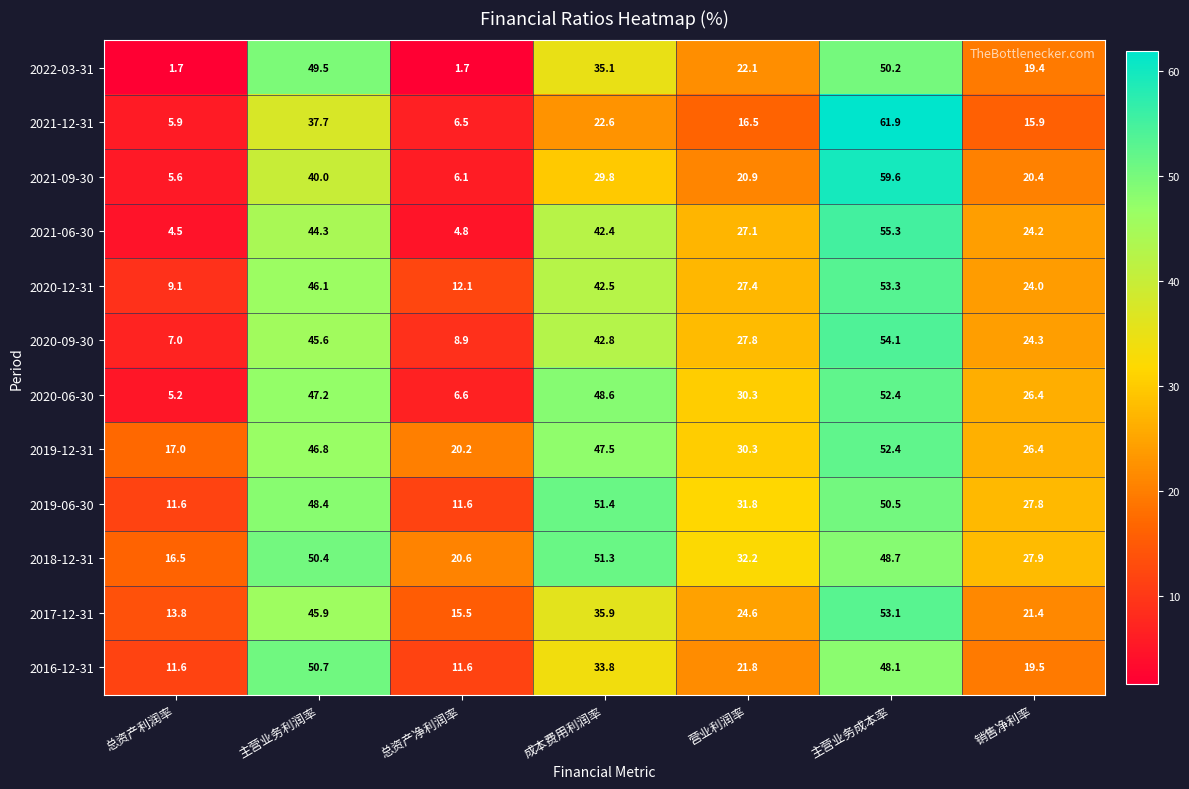

List the labels in order of 2020-12-31 value, smallest first.

总资产利润率, 总资产净利润率, 销售净利率, 营业利润率, 成本费用利润率, 主营业务利润率, 主营业务成本率